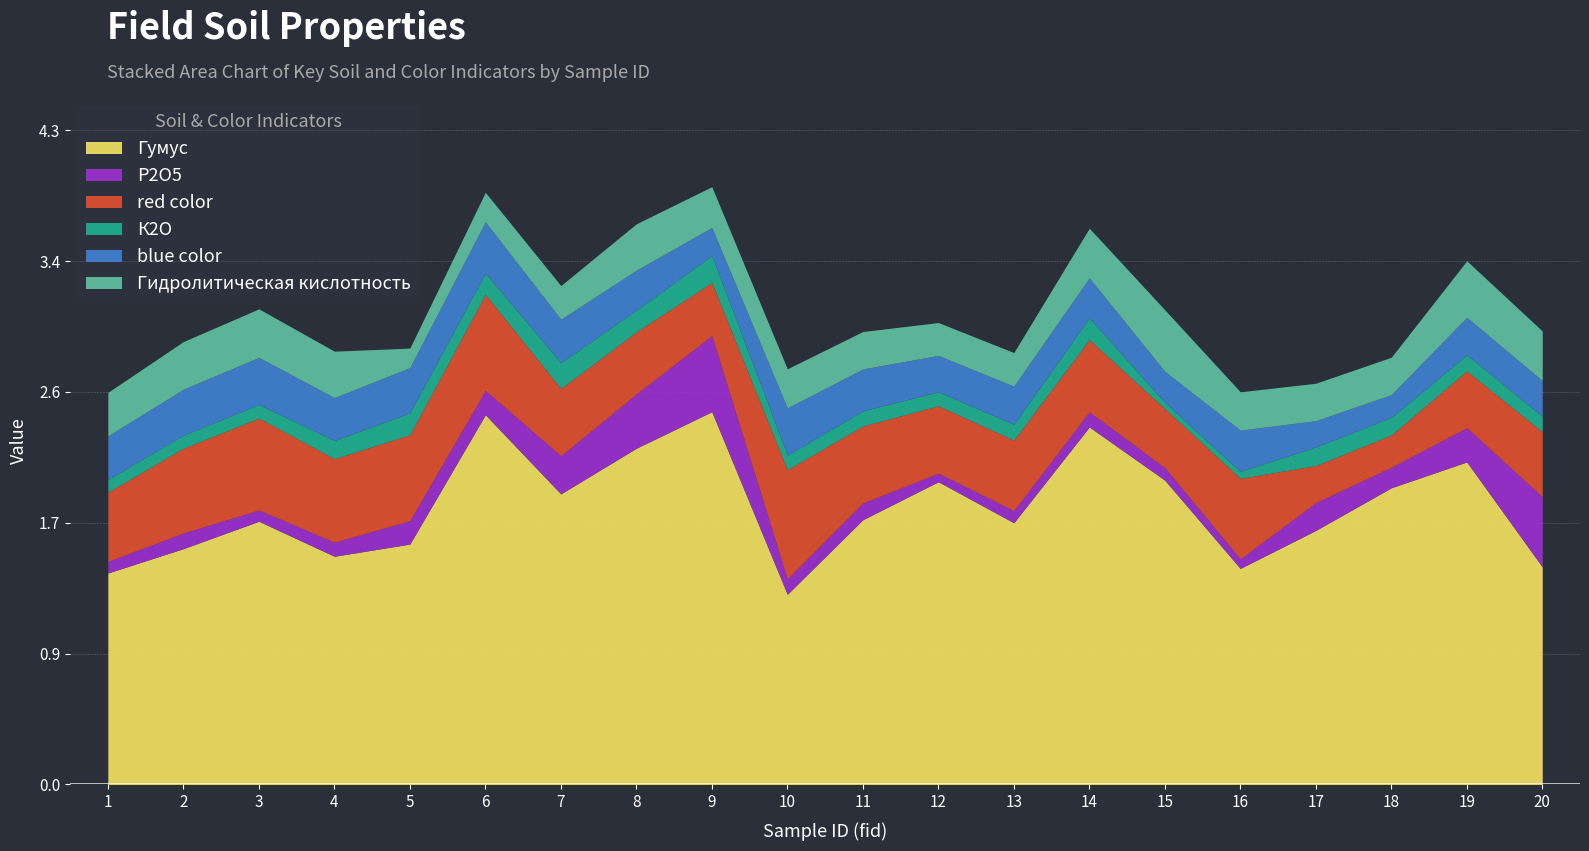

True or false: blue color and К2О cross at least once.

False